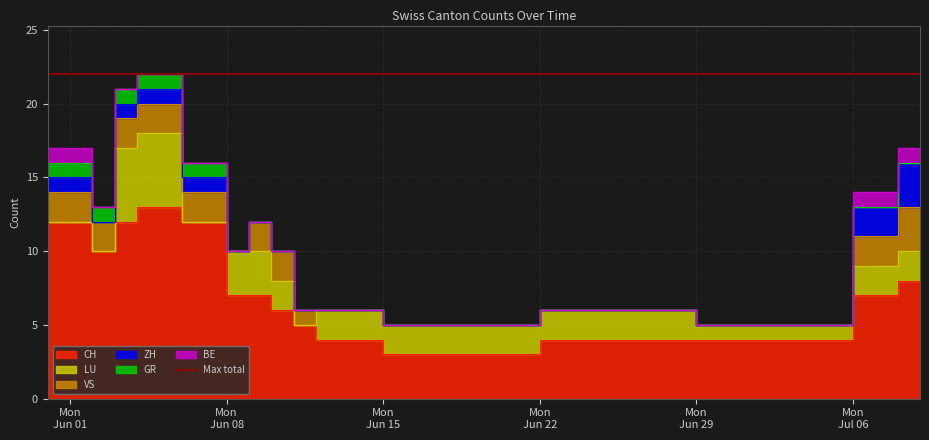

Rank the series by their maximum value, from lowest to highest.

BE, GR, ZH, VS, LU, CH